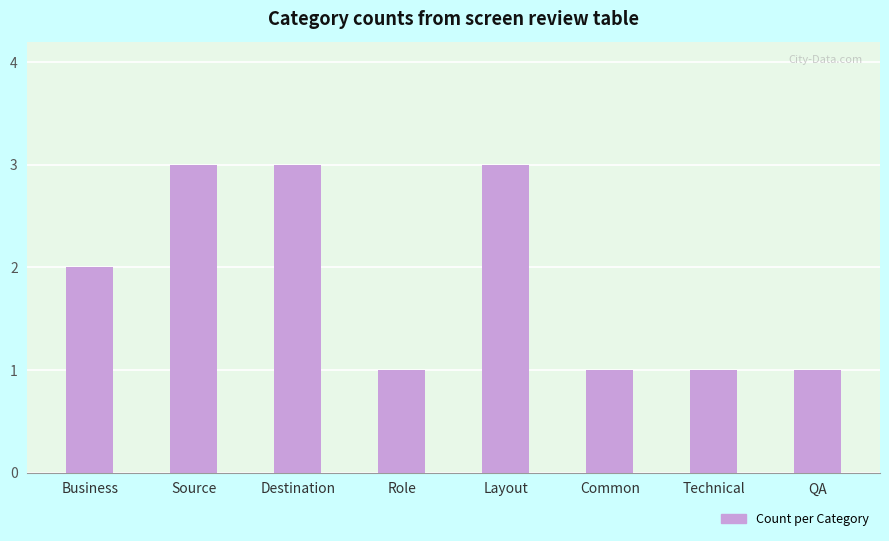

What value does the data have at Destination?

3